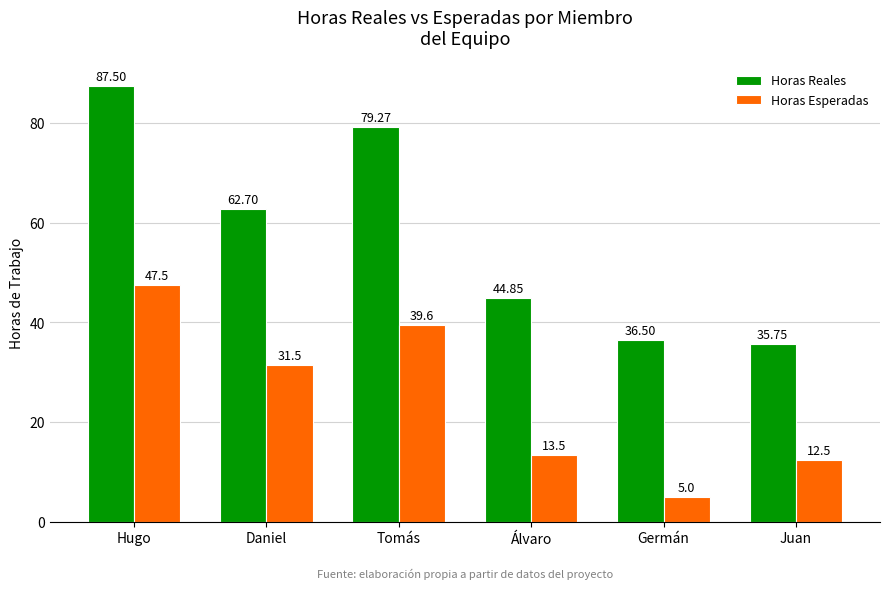

Does the chart contain any negative values?

No